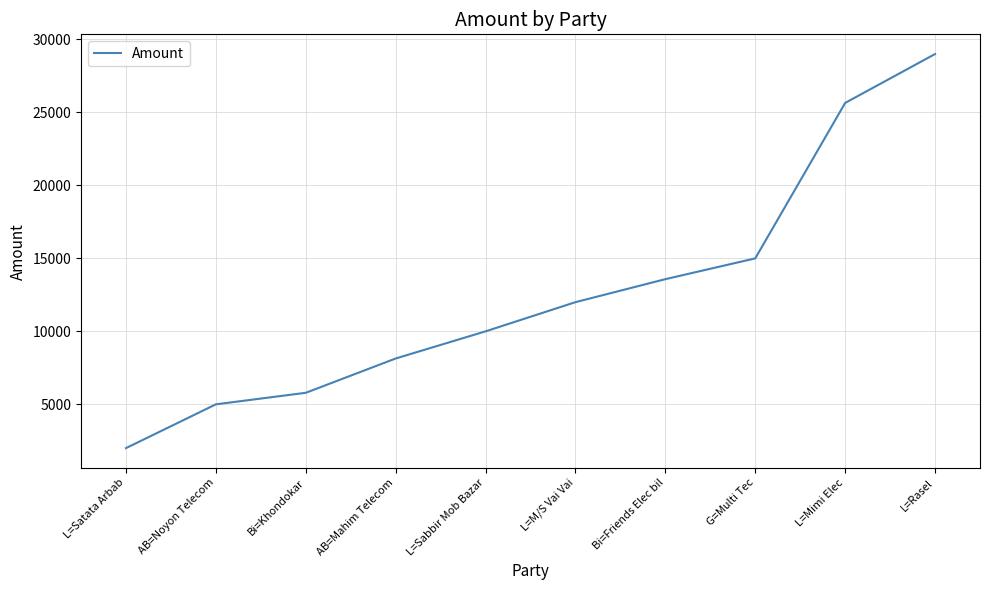

What position from the right is Bi=Friends Elec bil?

4